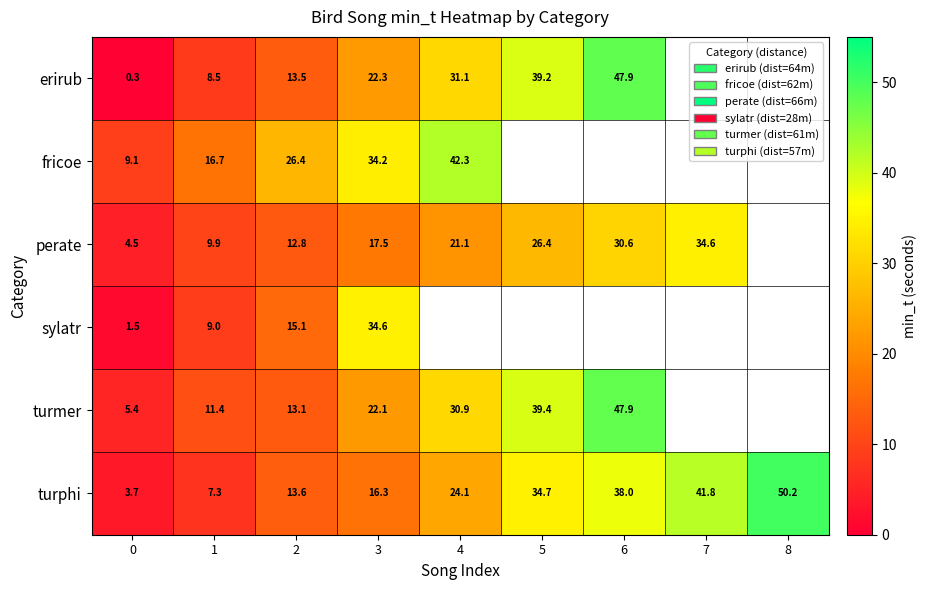

Rank the series at 1 from lowest to highest value.

turphi, erirub, sylatr, perate, turmer, fricoe